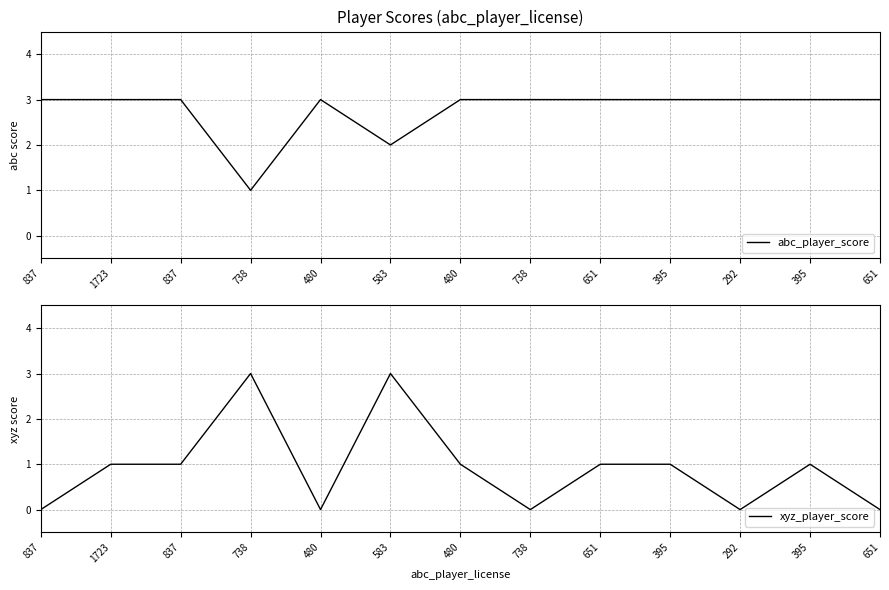

Which series has the widest spread of values?

xyz_player_score